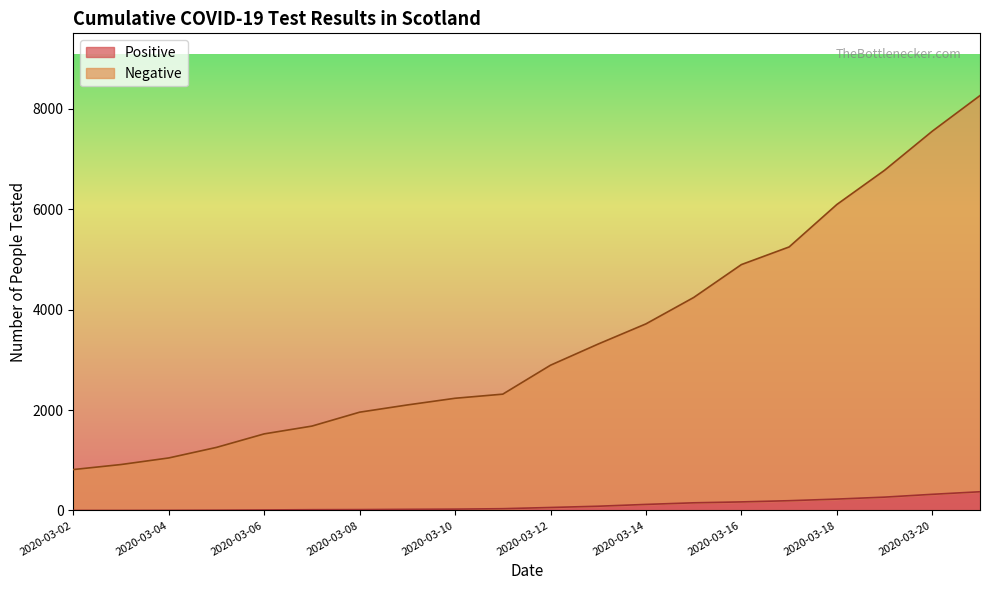

Where does the Negative series first go above 2892?

2020-03-13